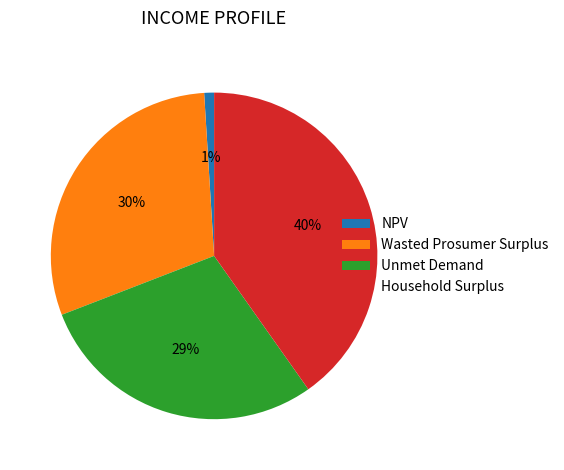

To the nearest percent, what is the difference between the largest and smallest slice percentages?

39%